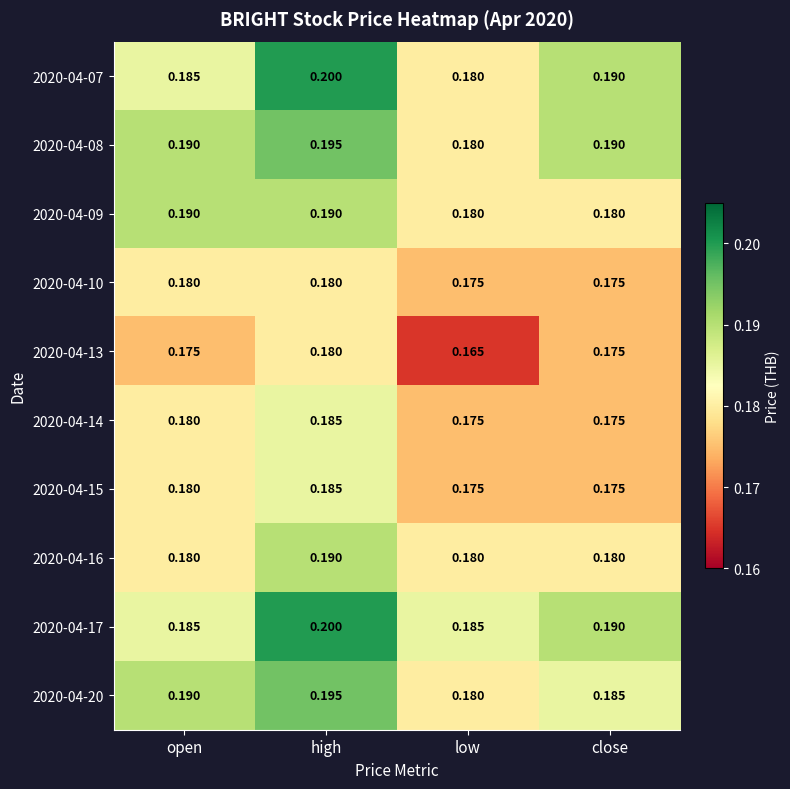

At which label does 2020-04-08 reach its minimum?

low